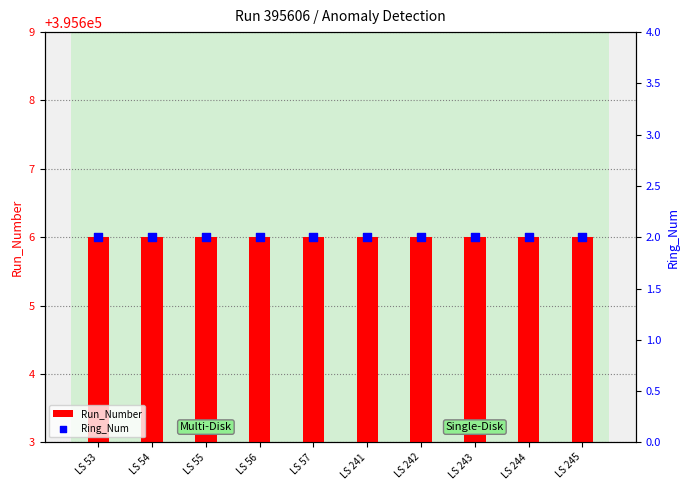

What are all the series names shown in the legend?

Run_Number, Ring_Num